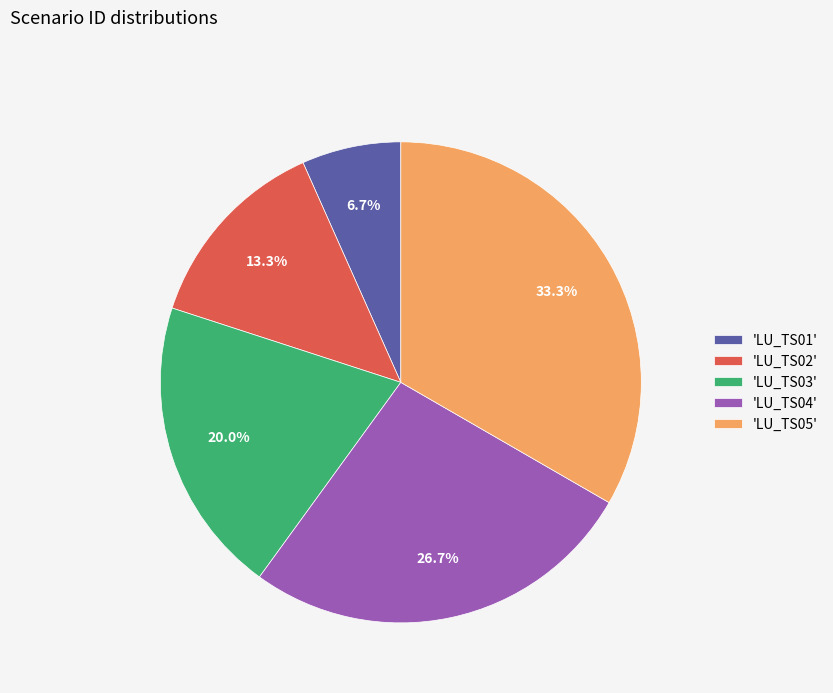

How many segments does this pie chart have?

5